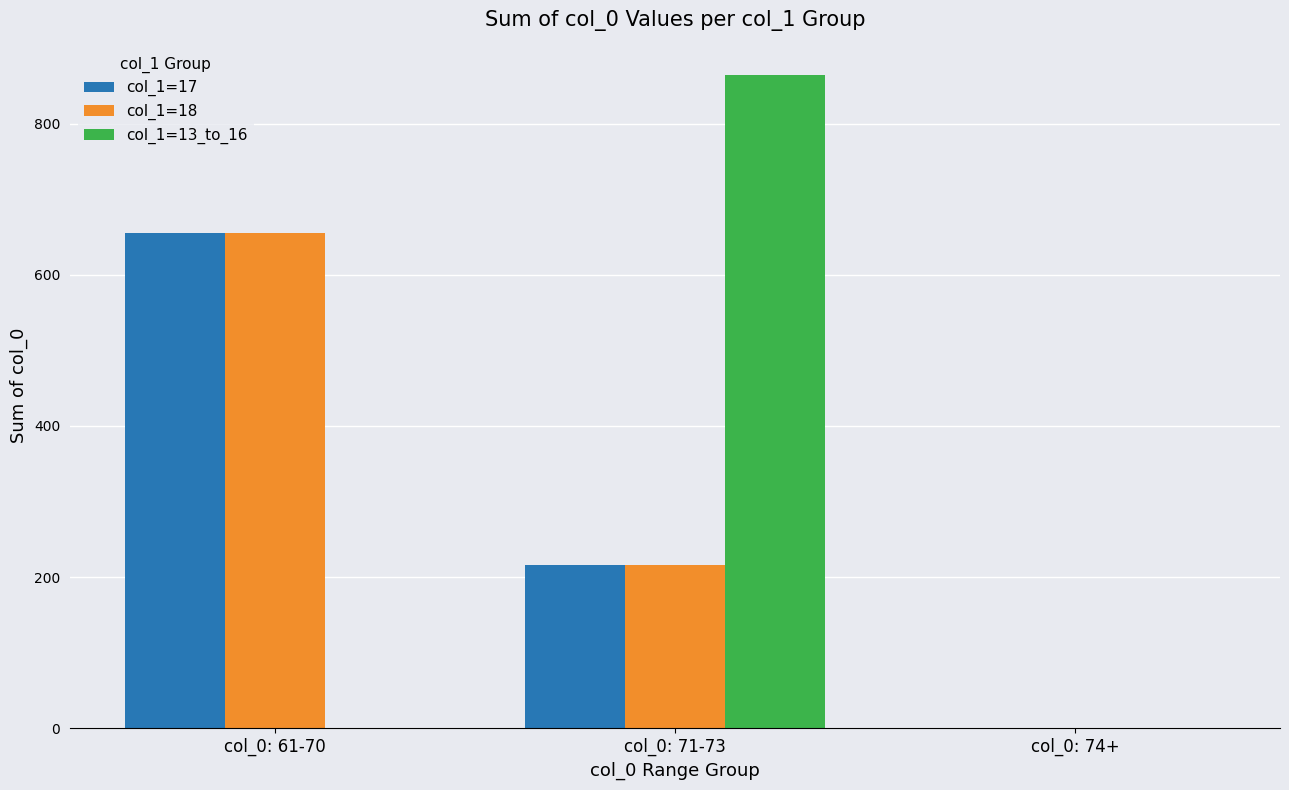

Reading left to right, transcribe all the data shown in this chart.

col_1=17: 655	216	0
col_1=18: 655	216	0
col_1=13_to_16: 0	864	0